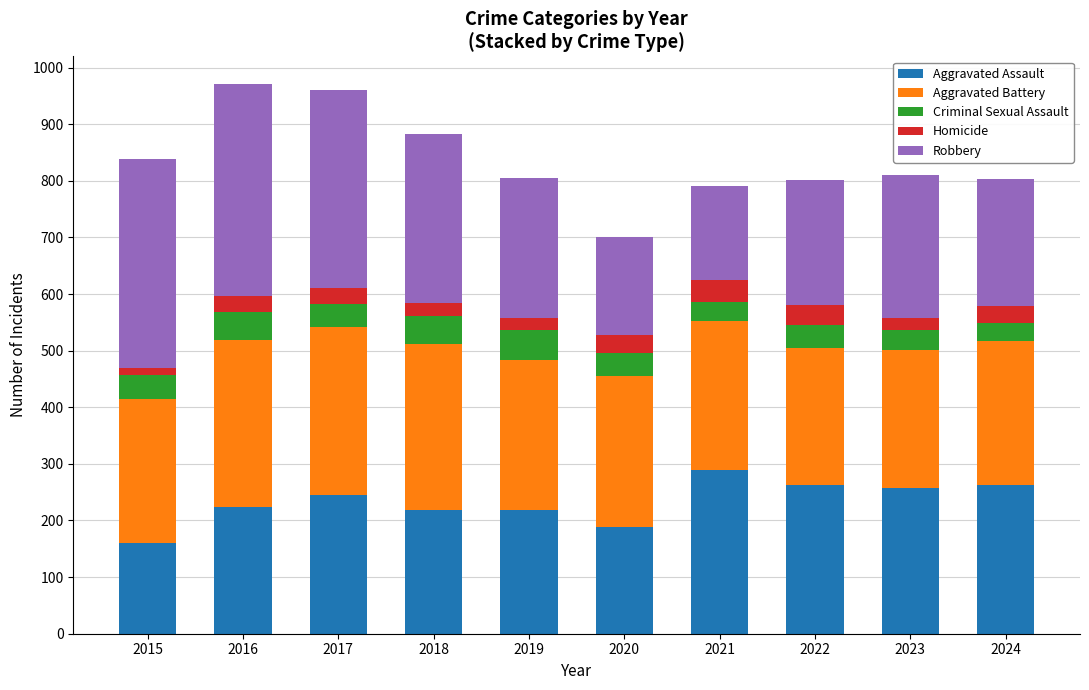

At which label does Aggravated Assault reach its minimum?

2015